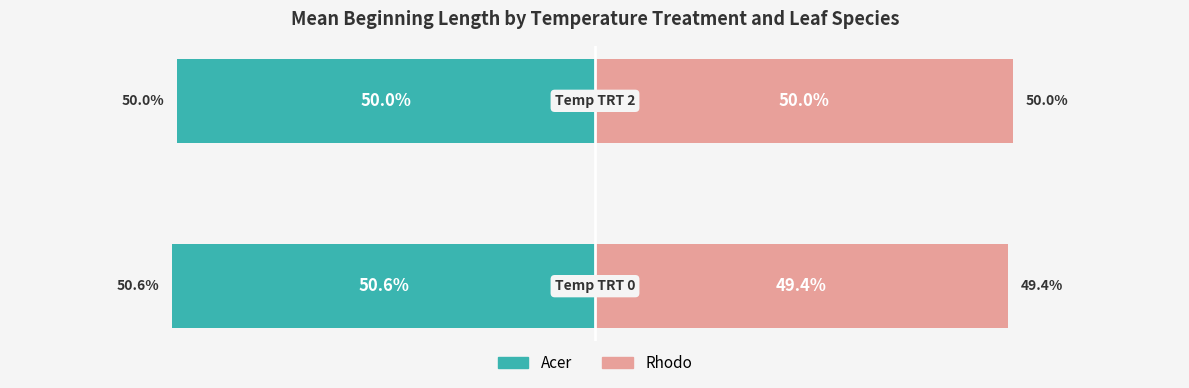

Is it true that Acer equals -50.6 at 0?

True